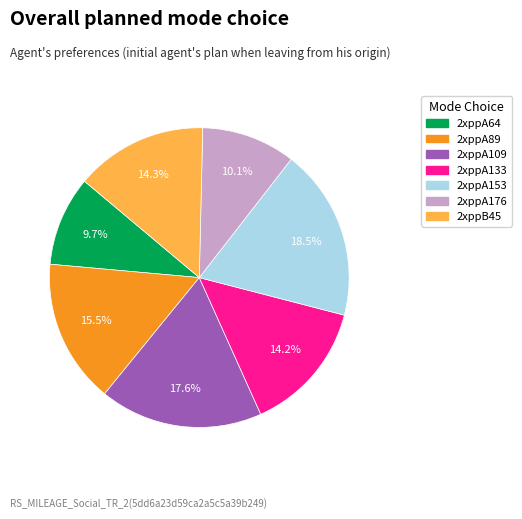

To the nearest percent, what portion does 2xppA109 represent?

18%